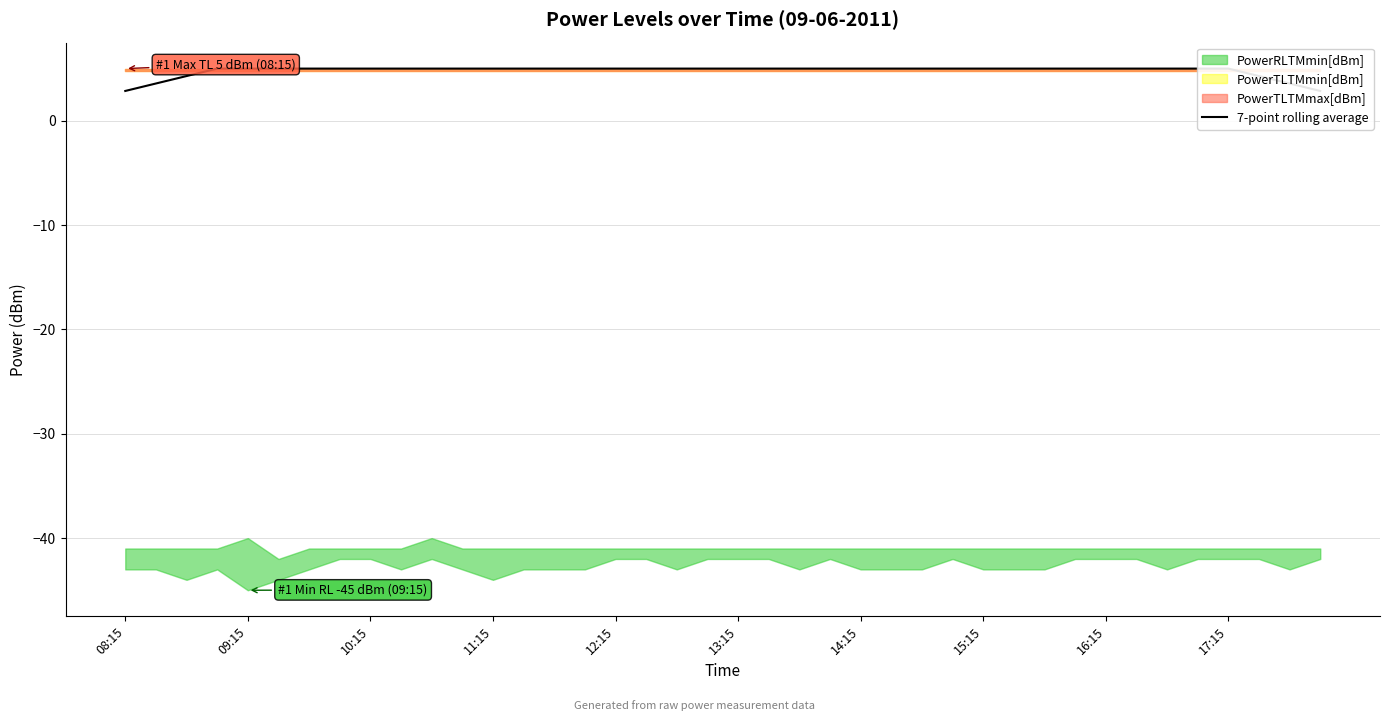

How many lines are shown in the chart?

1